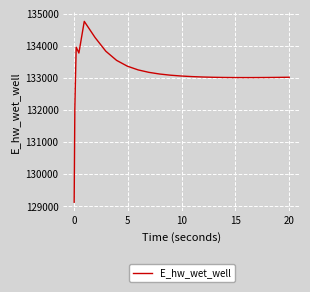

How many lines are shown in the chart?

1